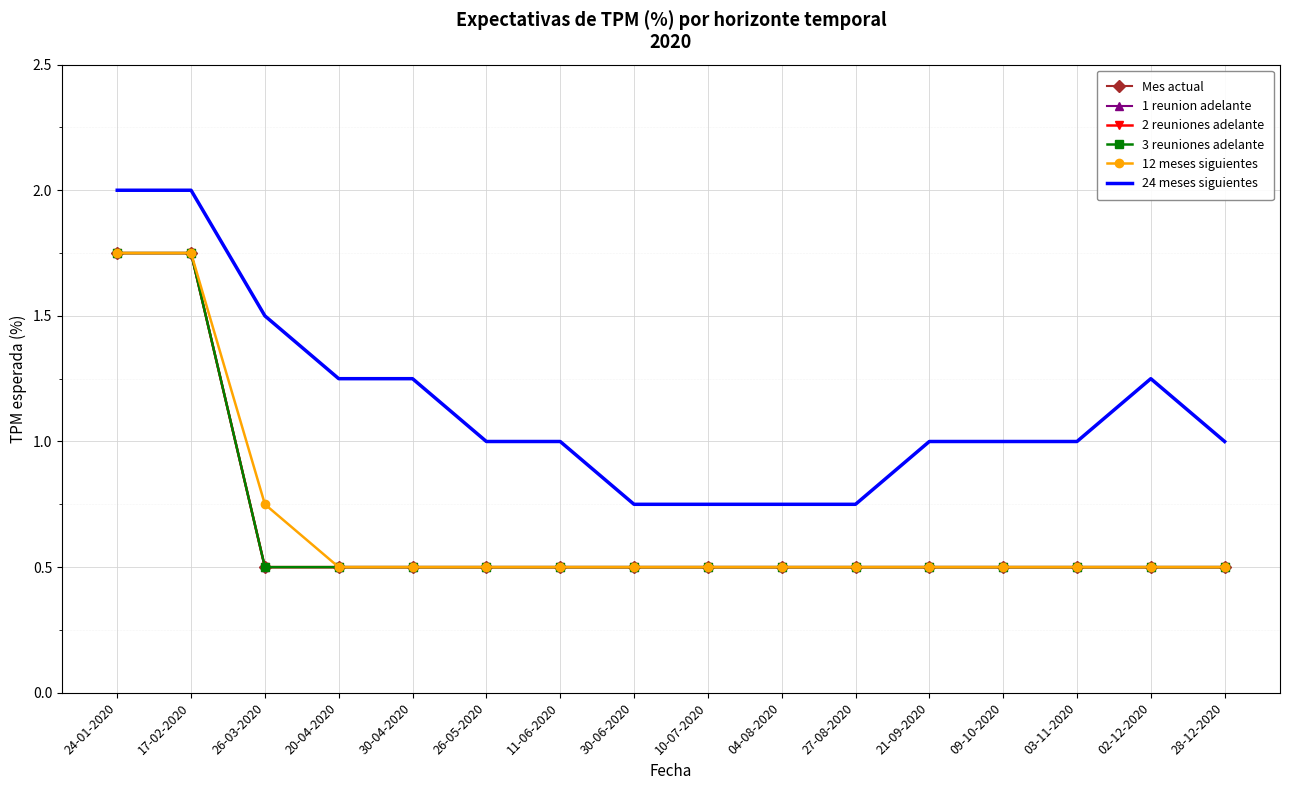

What is the label of the 14th point from the right?

26-03-2020